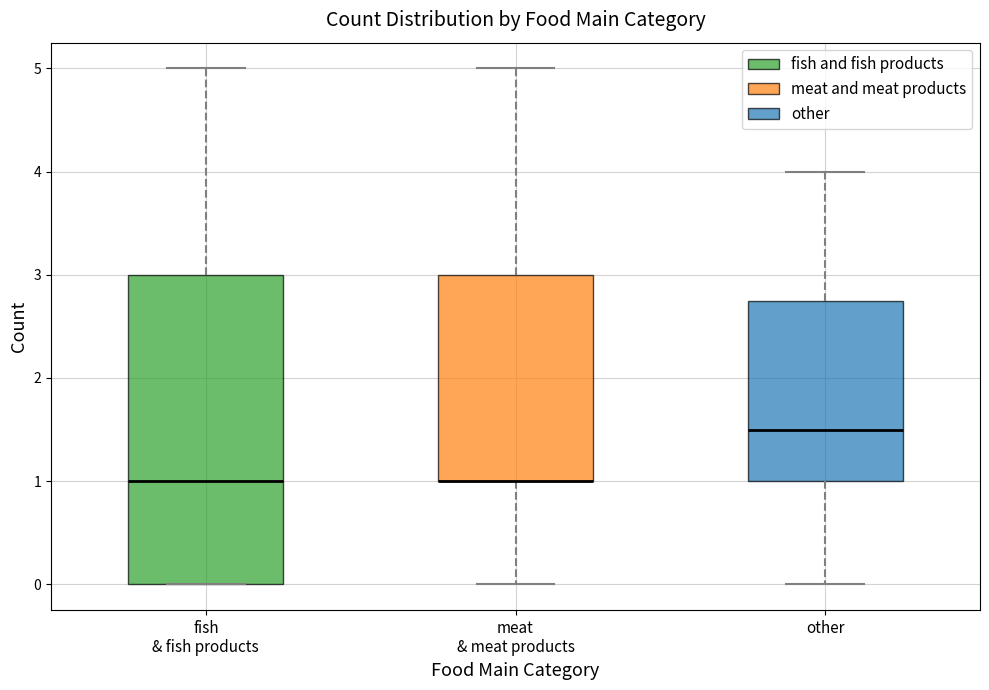

Which box is the tallest, from its lower edge to its upper edge?

fish & fish products